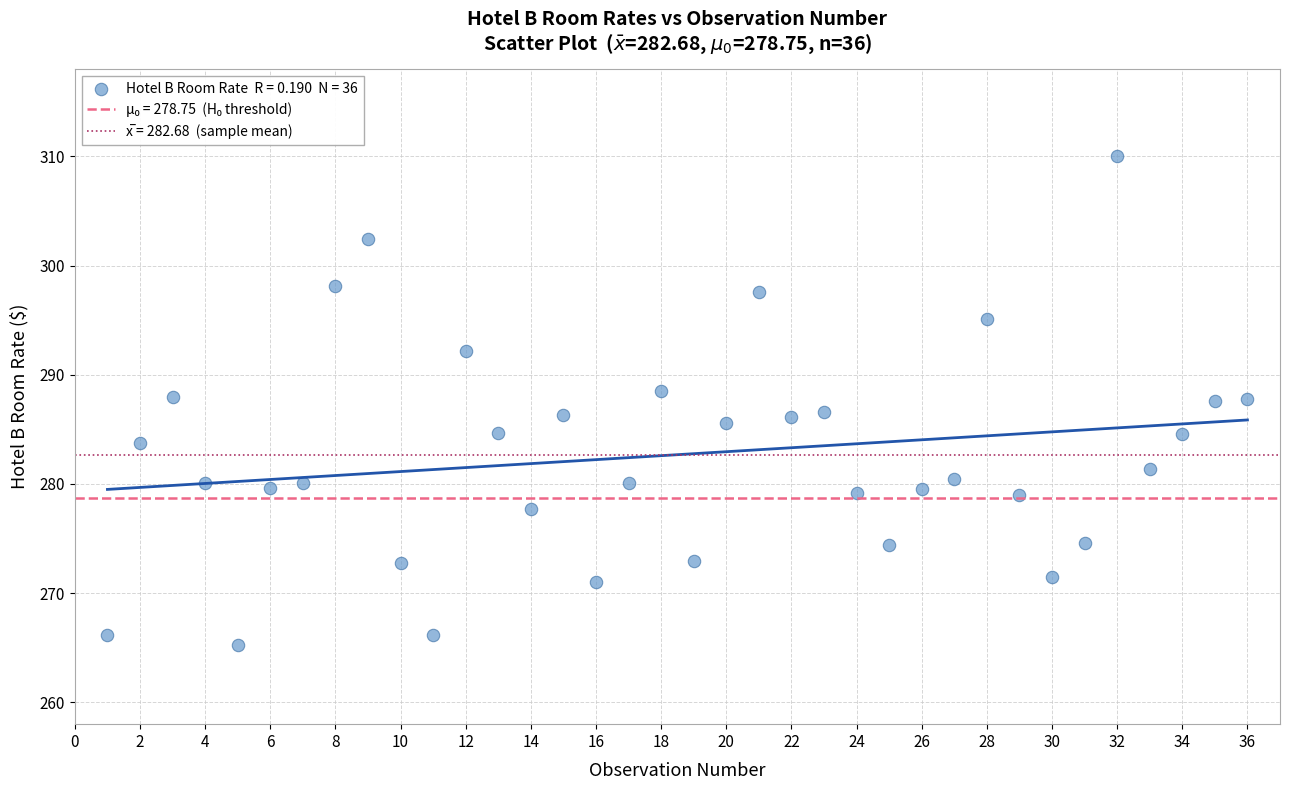

What is the range of X values (max minus min)?

35.0